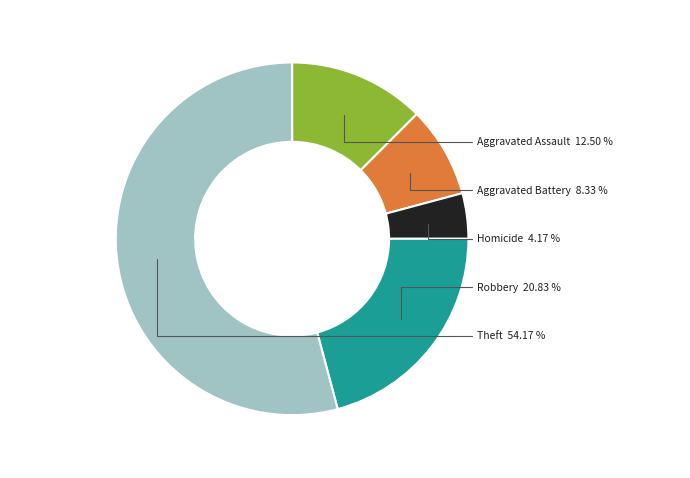

Approximately how many times larger is the value at Aggravated Assault compared to Aggravated Battery?

1.5